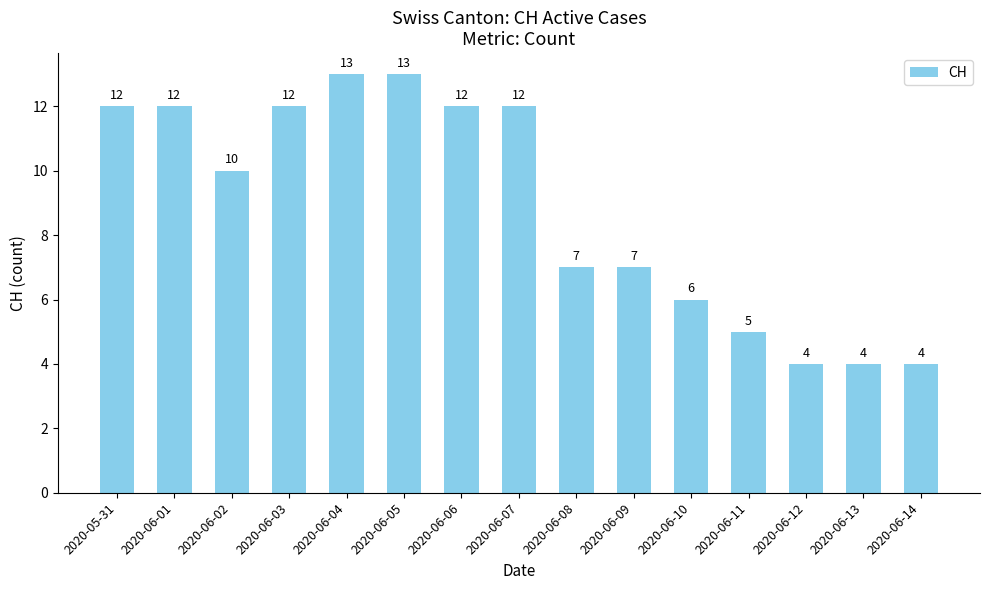

Is it true that the value at 2020-06-12 is 7?

False